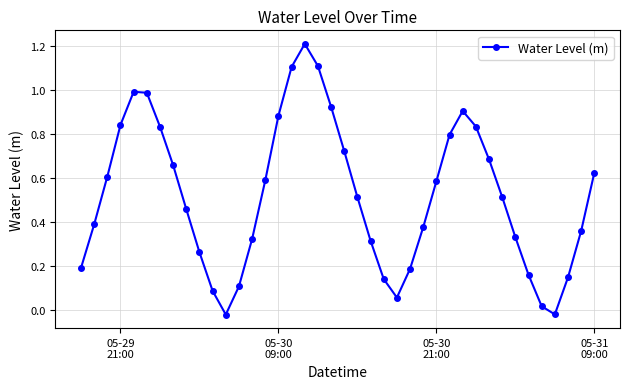

What is the difference between the maximum and minimum values?

1.2